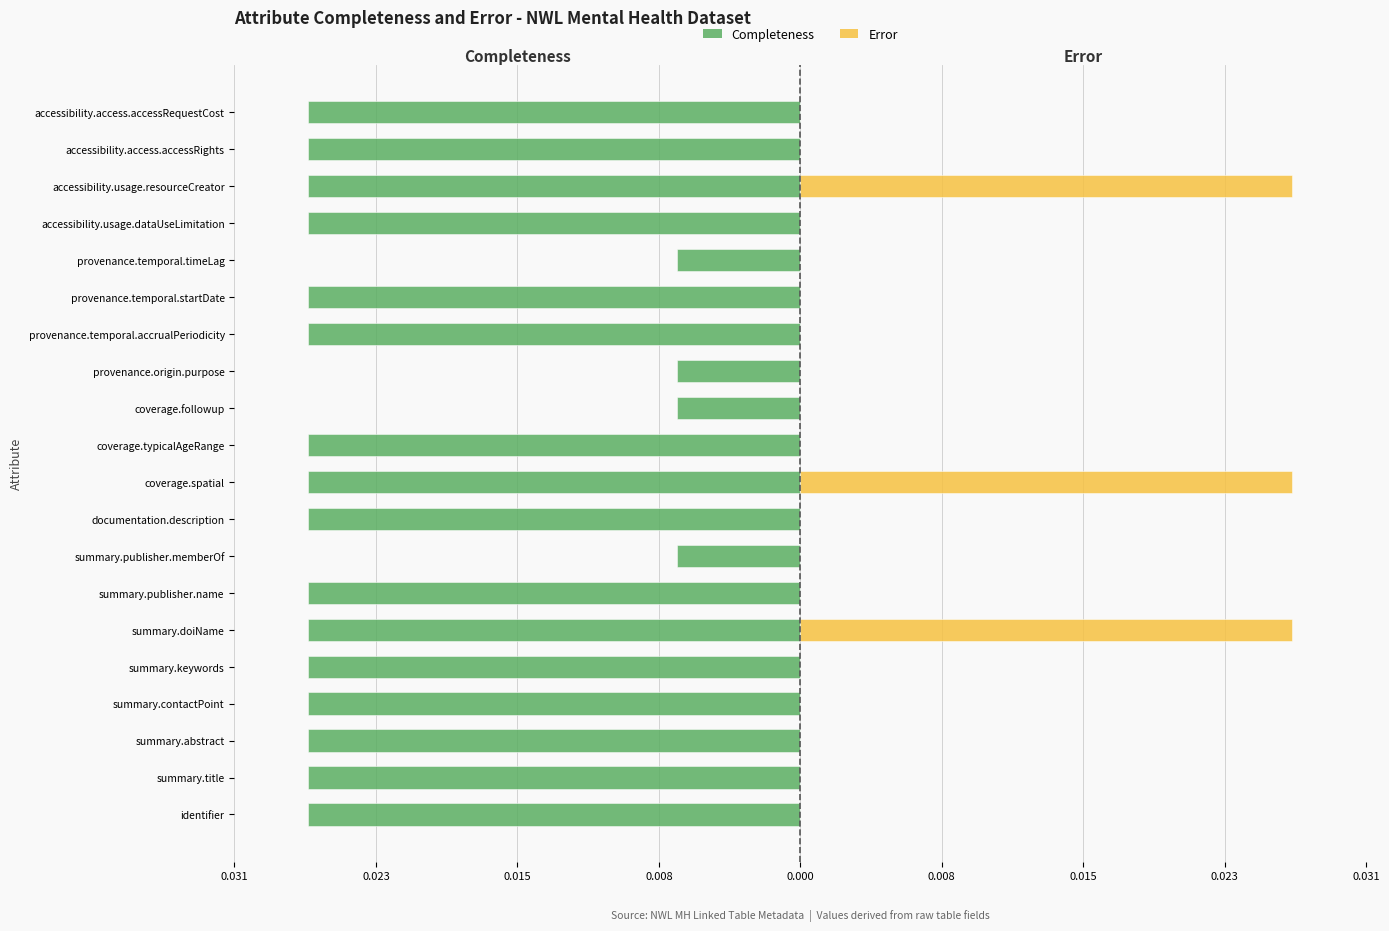

List the series in order of their overall mean, lowest first.

Completeness, Error